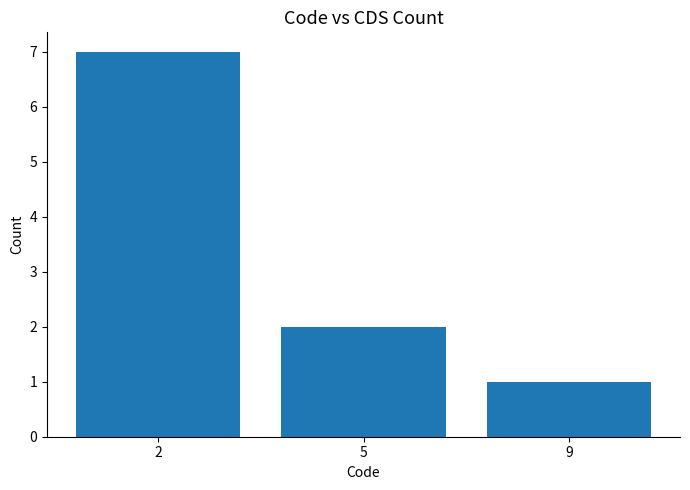

What is the sum of the values at 2 and 9?

8